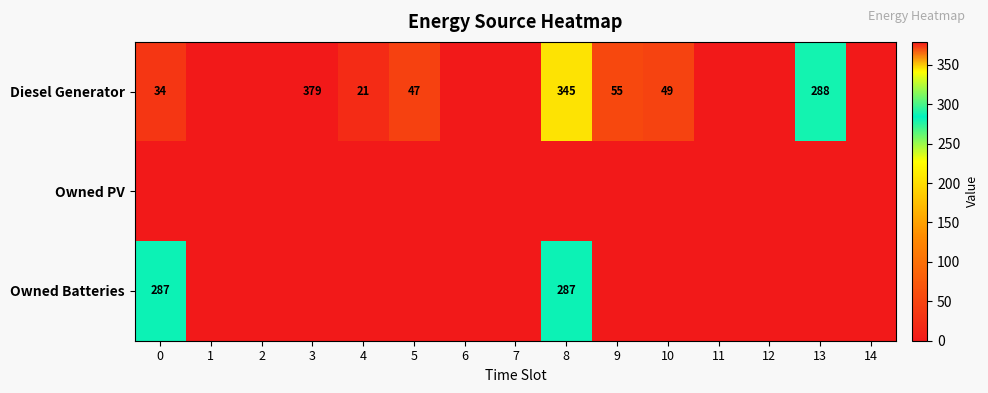

True or false: Diesel Generator has a value of 49 at 10.

True